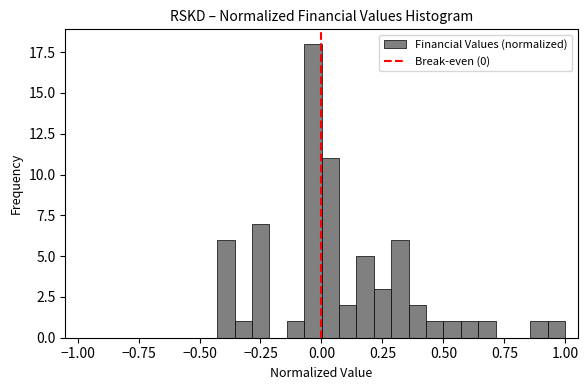

Read against the x-axis, roughly where is the centre of the tallest bar?

-0.05